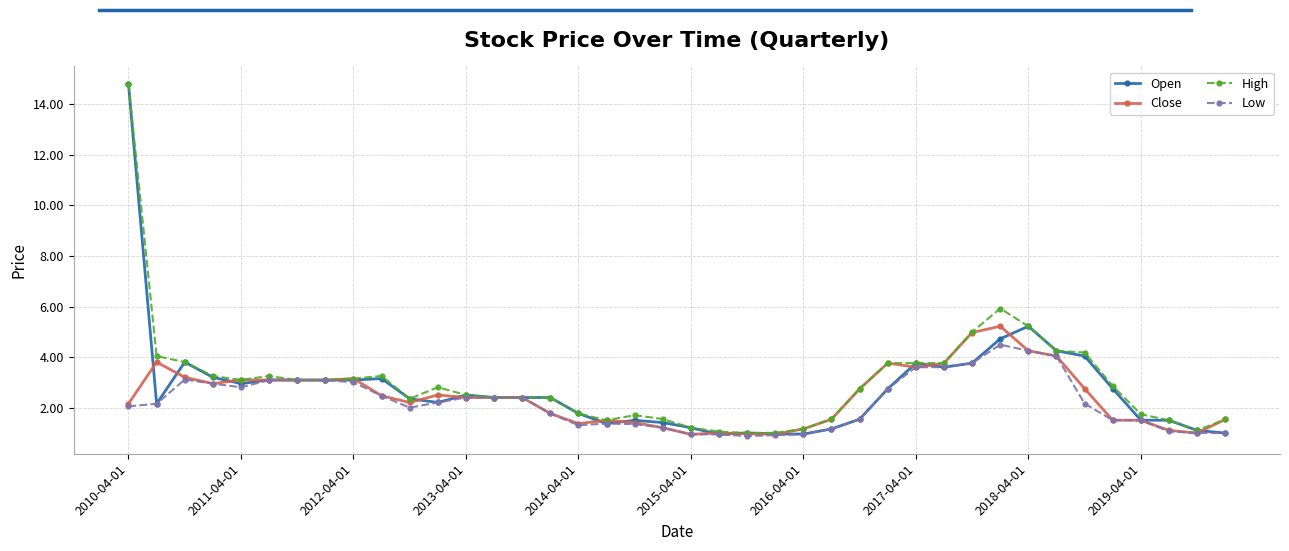

True or false: High has more than 2 interior local peaks.

True